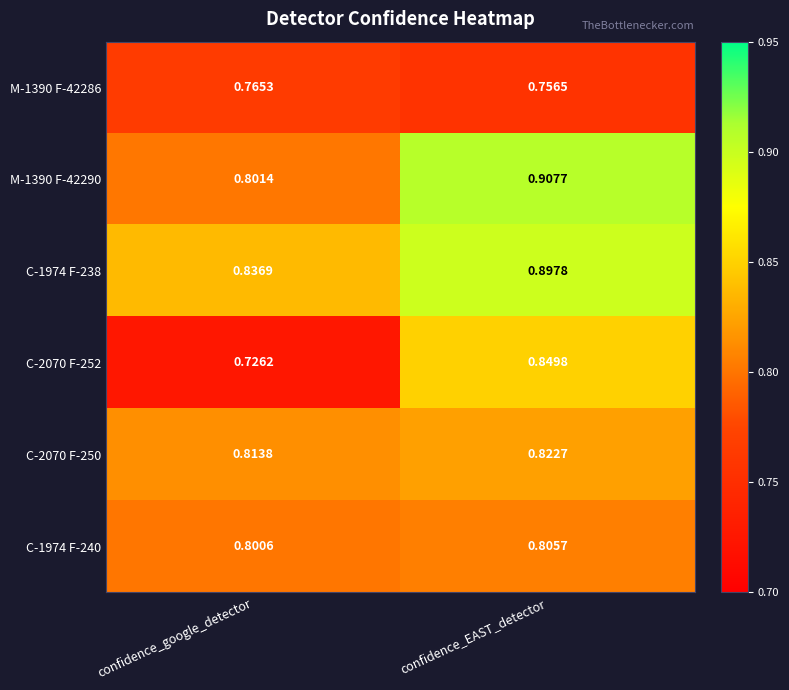

Is the value of M-1390 F-42286 at confidence_EAST_detector greater than the value of C-2070 F-252 at confidence_EAST_detector?

No